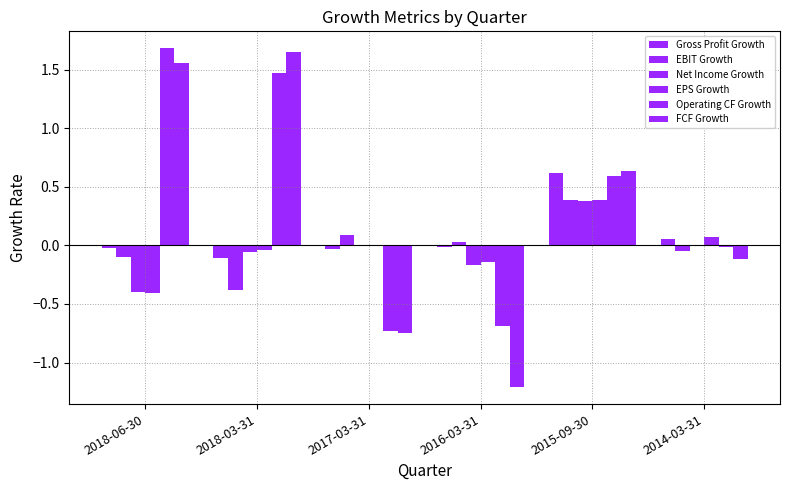

How many series are shown in this chart?

6